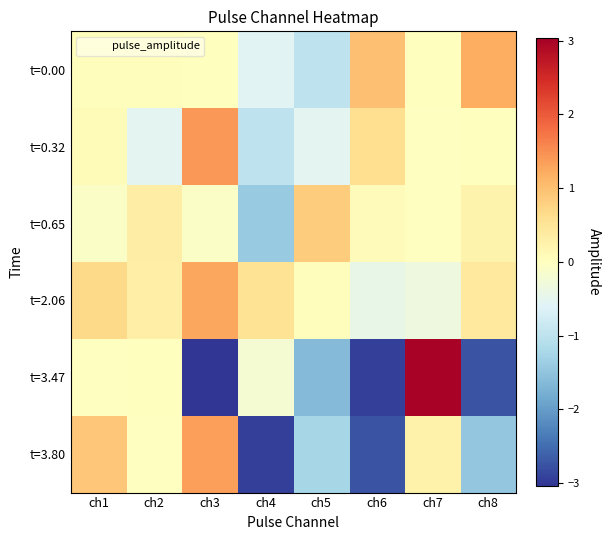

At ch4, list the series in order from smallest to largest.

t=3.80, t=0.65, t=0.32, t=0.00, t=3.47, t=2.06